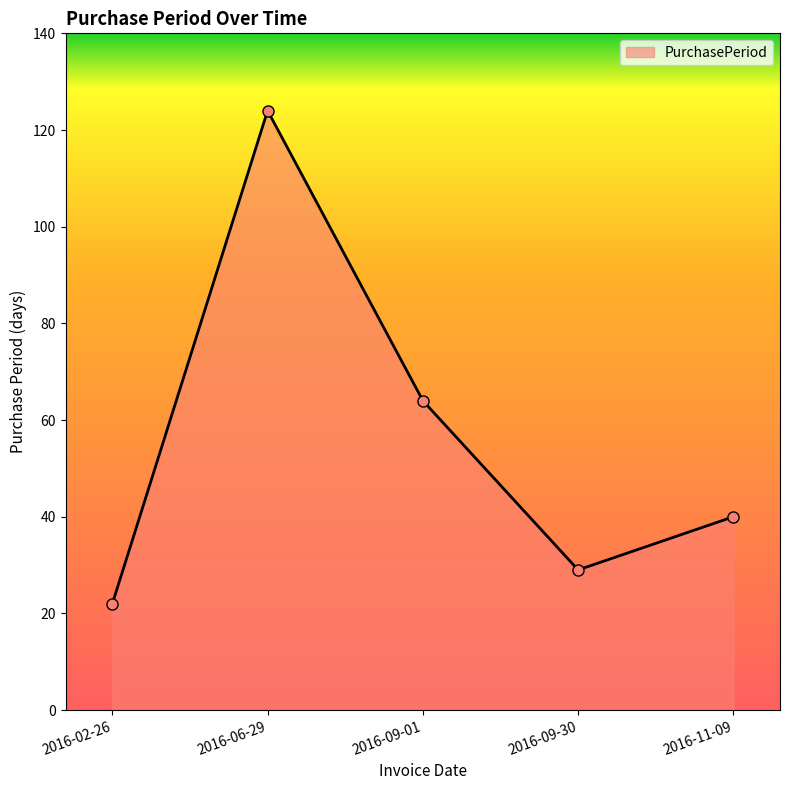

List the labels in order of value, largest first.

2016-06-29, 2016-09-01, 2016-11-09, 2016-09-30, 2016-02-26